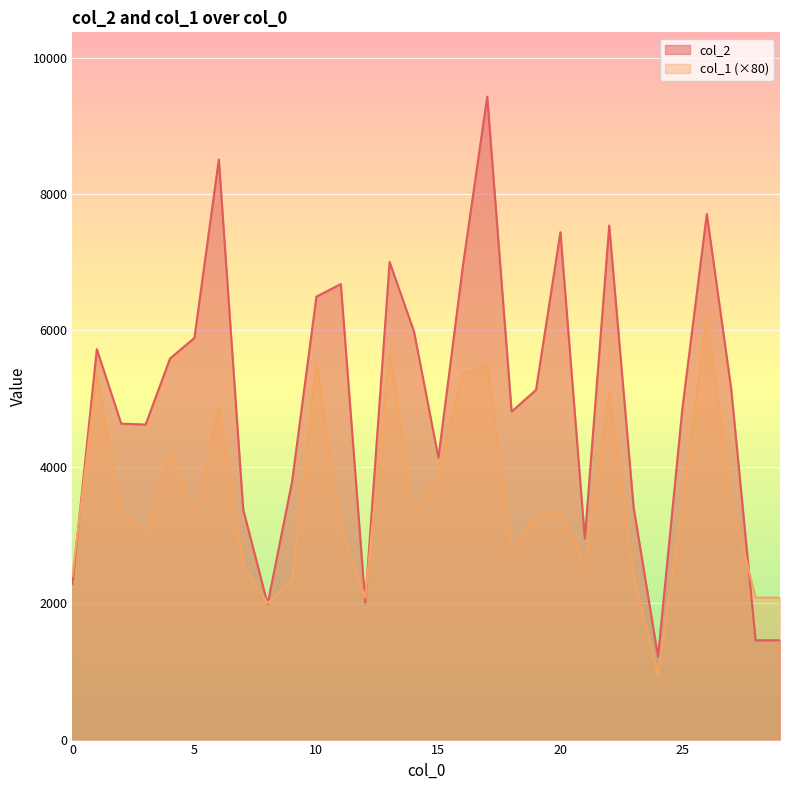

How many times do col_1 and col_2 cross each other?

6